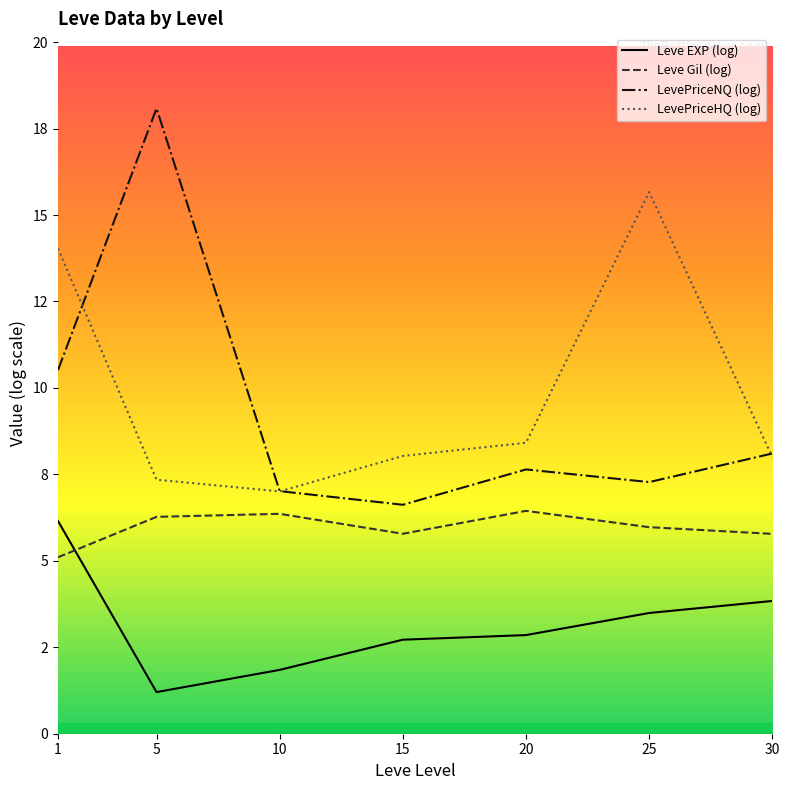

At which category does LevePriceHQ (log) reach its first local valley?

10